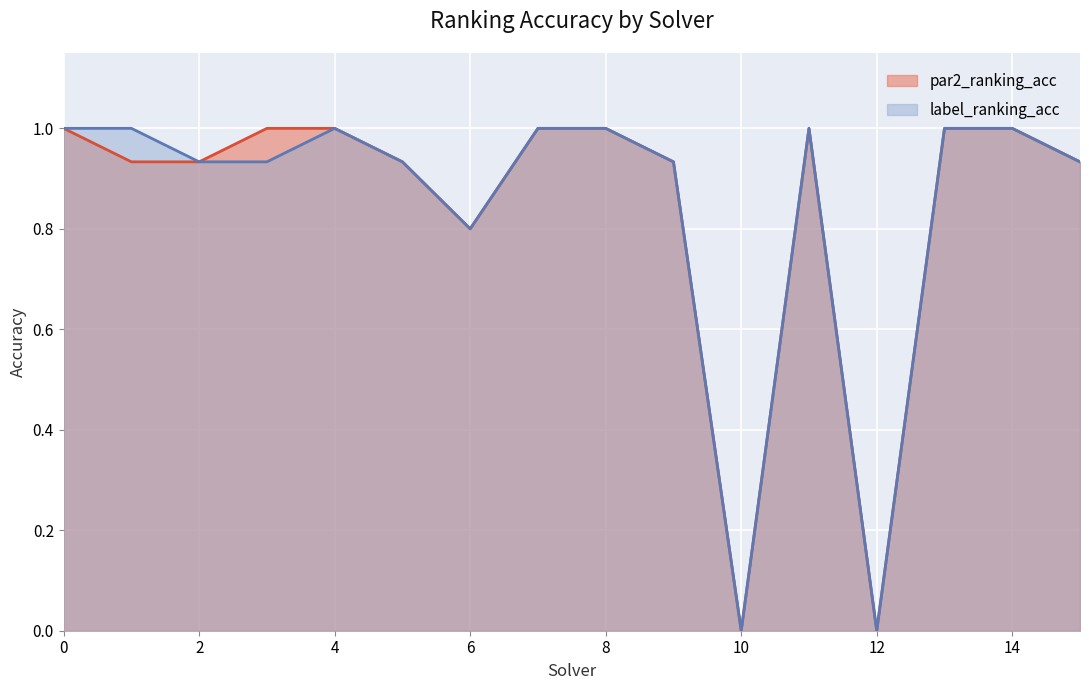

True or false: par2_ranking_acc and label_ranking_acc cross at least once.

False